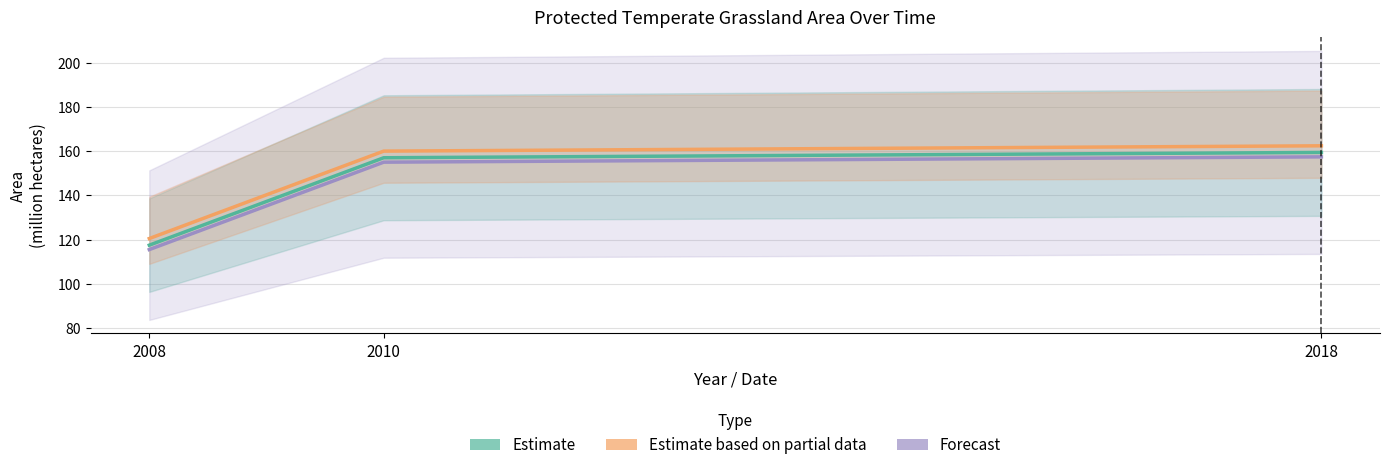

At how many categories does at least one series exceed 118?

3